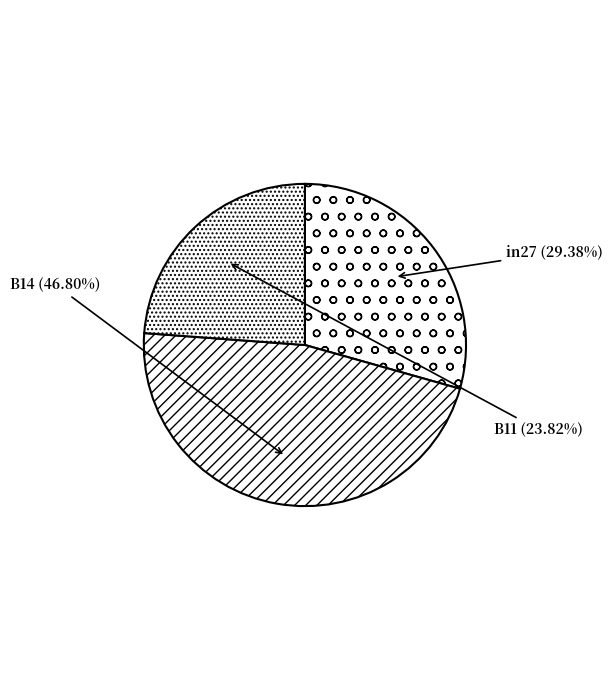

True or false: B14 accounts for 47% of the total.

True